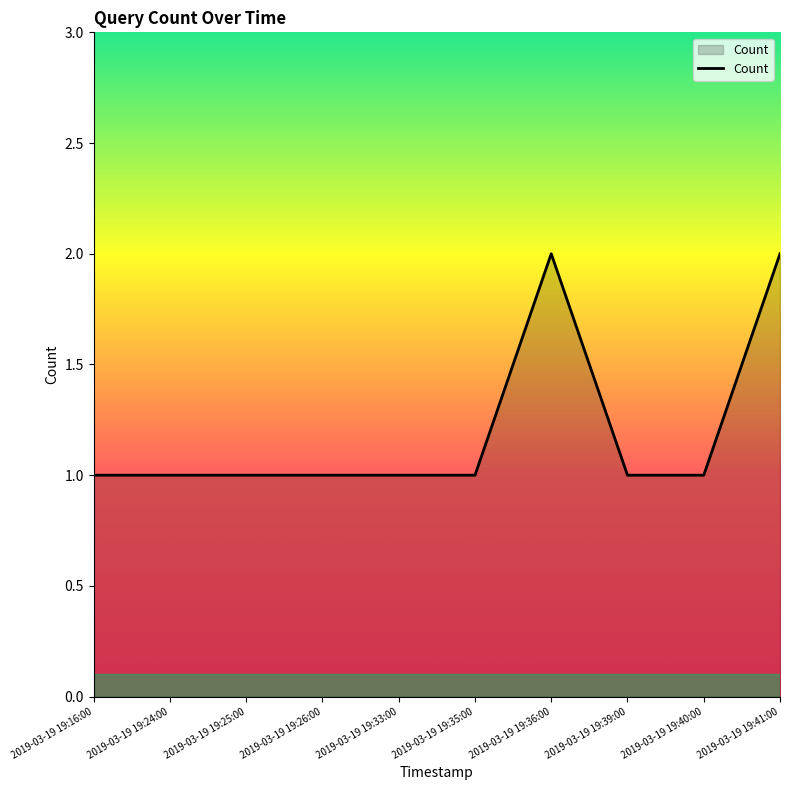

What is the ratio of the value at 2019-03-19 19:16:00 to the value at 2019-03-19 19:41:00?

0.5